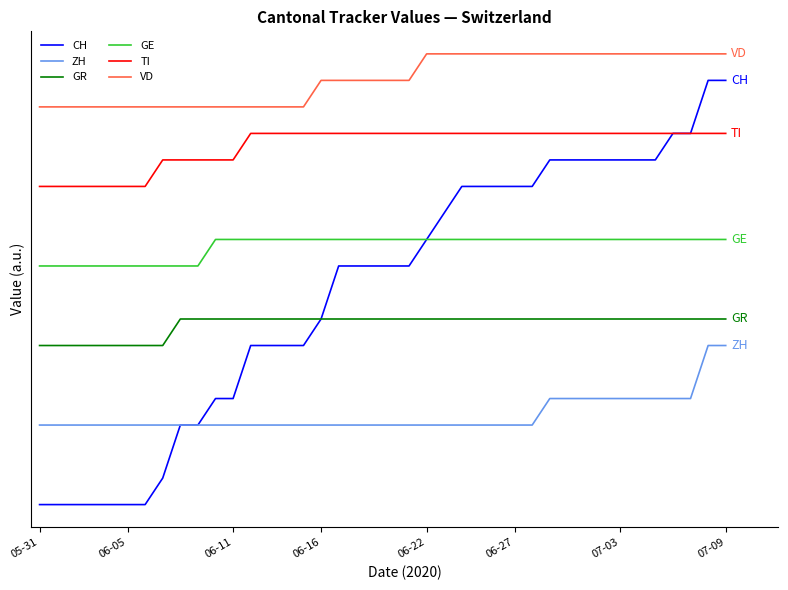

True or false: ZH and GR cross at least once.

False